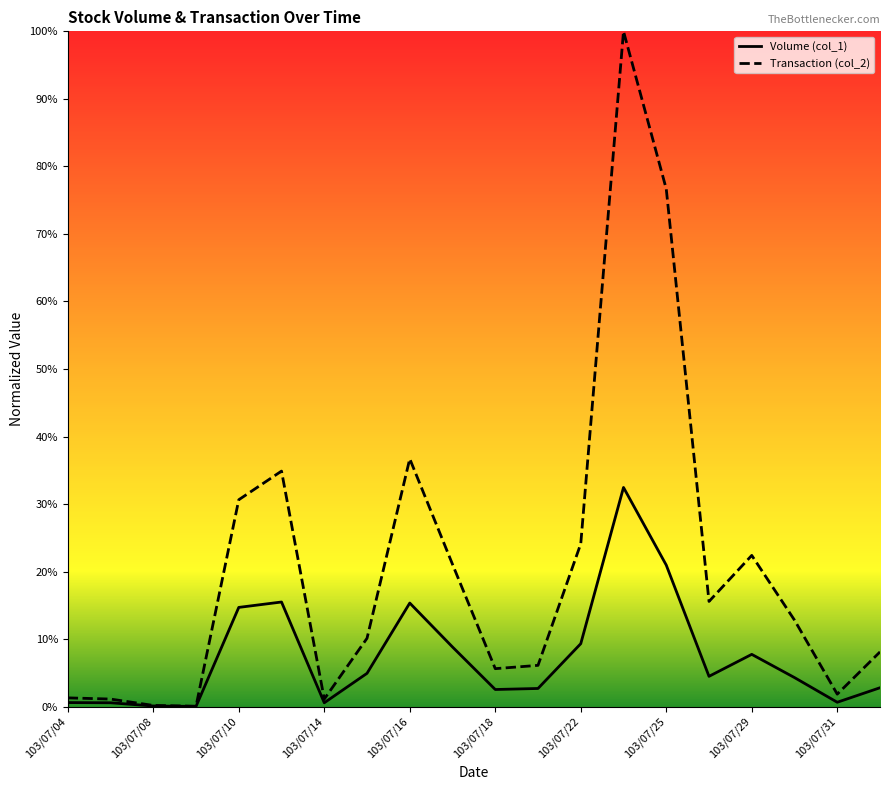

Is this an area chart (filled region under the line)?

No